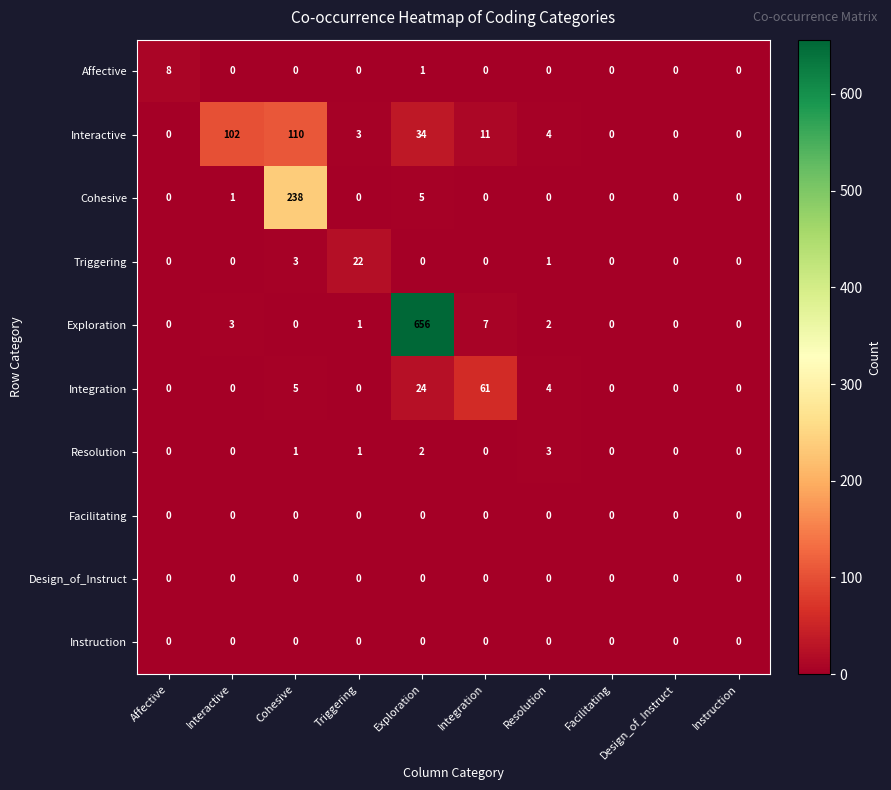

What is the difference between the highest and lowest values at Resolution?

4